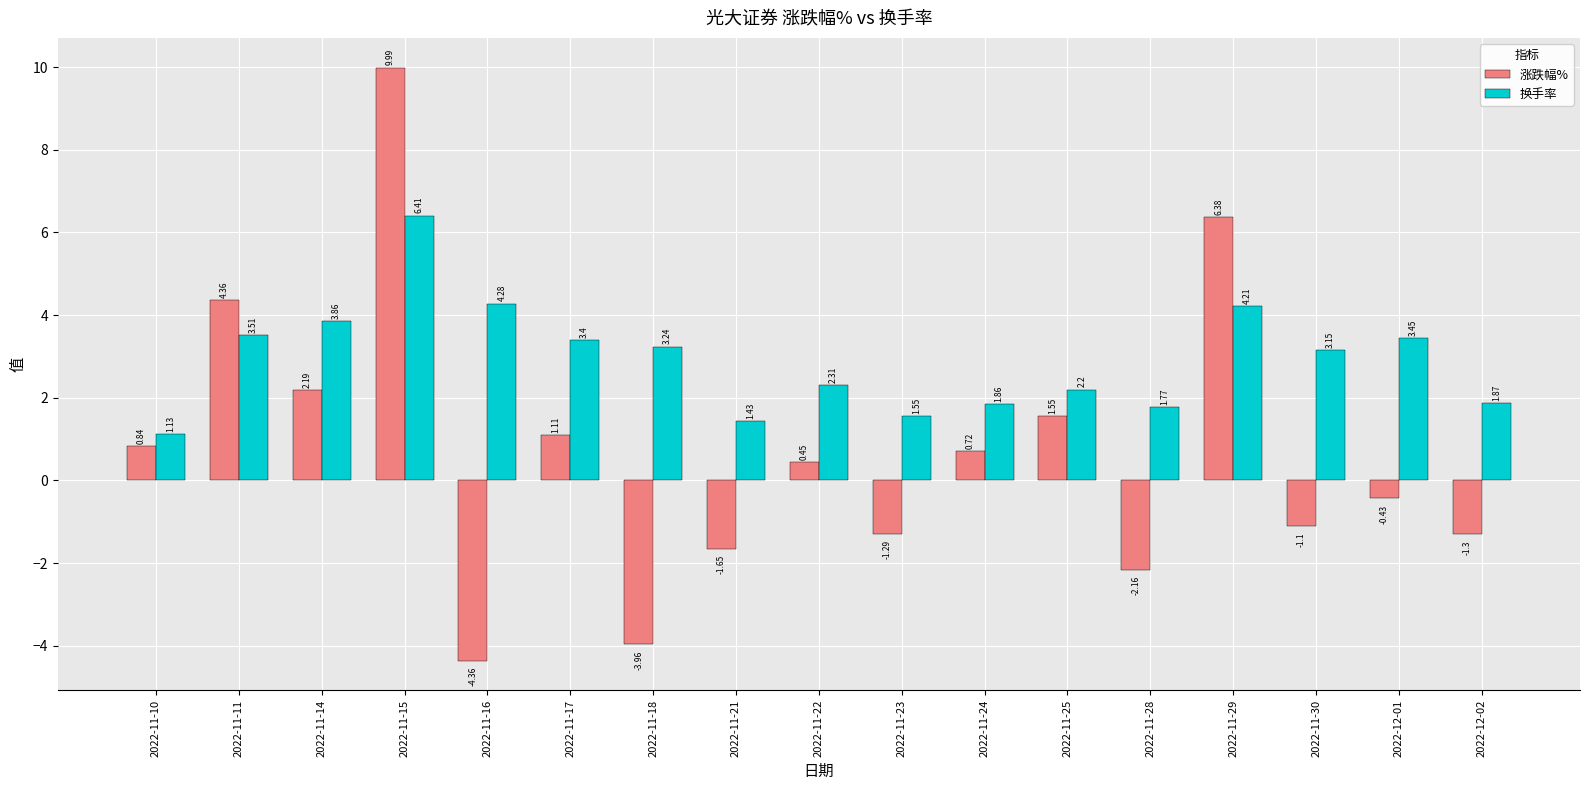

Which series has the widest spread of values?

涨跌幅%